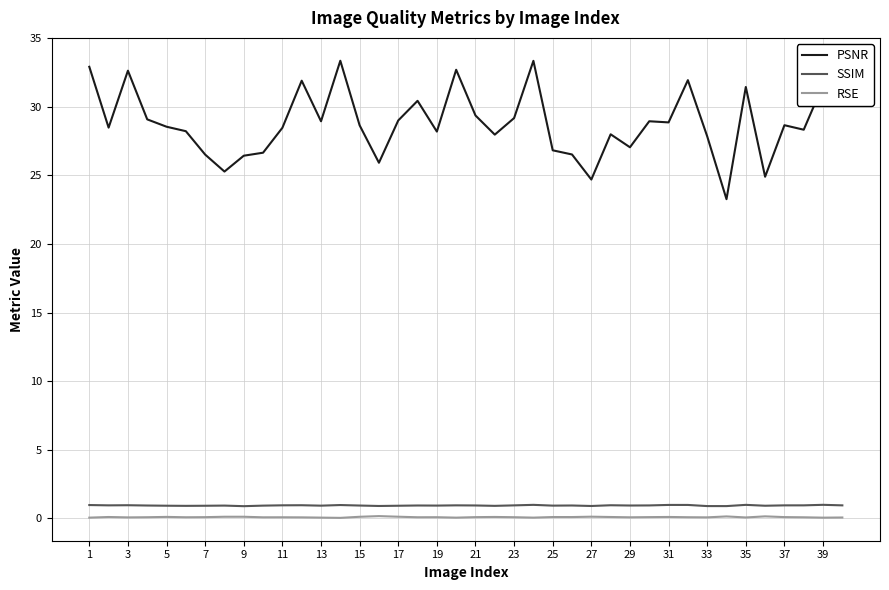

True or false: SSIM and RSE cross at least once.

False